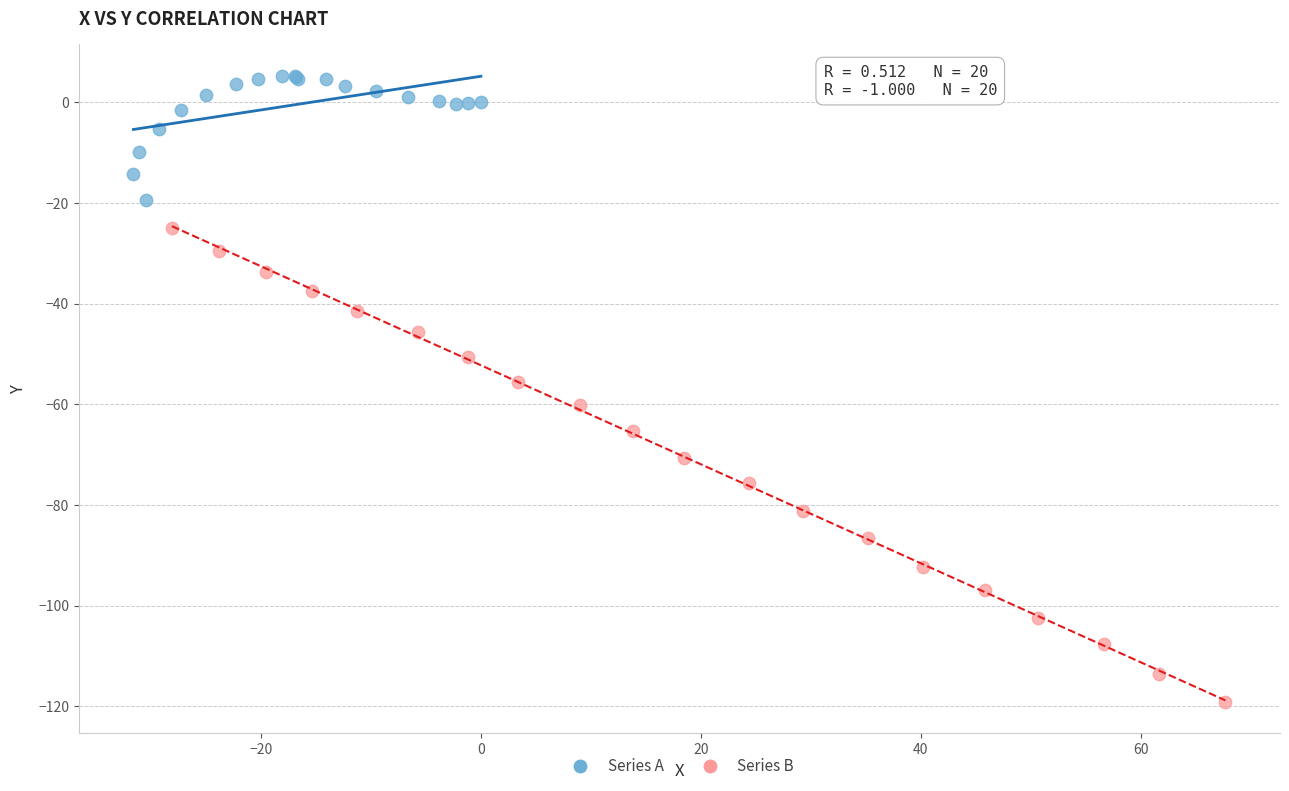

Which series reaches the maximum Y coordinate?

Series A